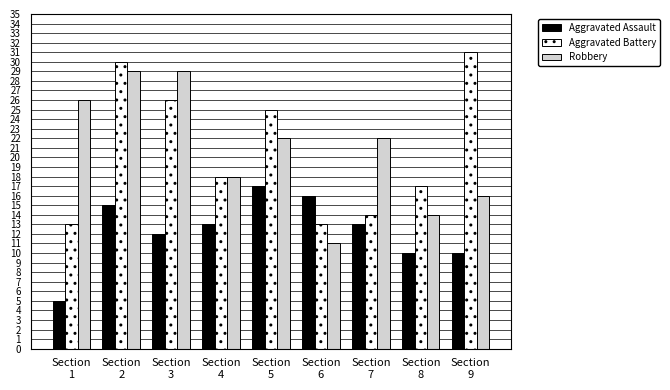

Is it true that Robbery equals 29 at Section
2?

True